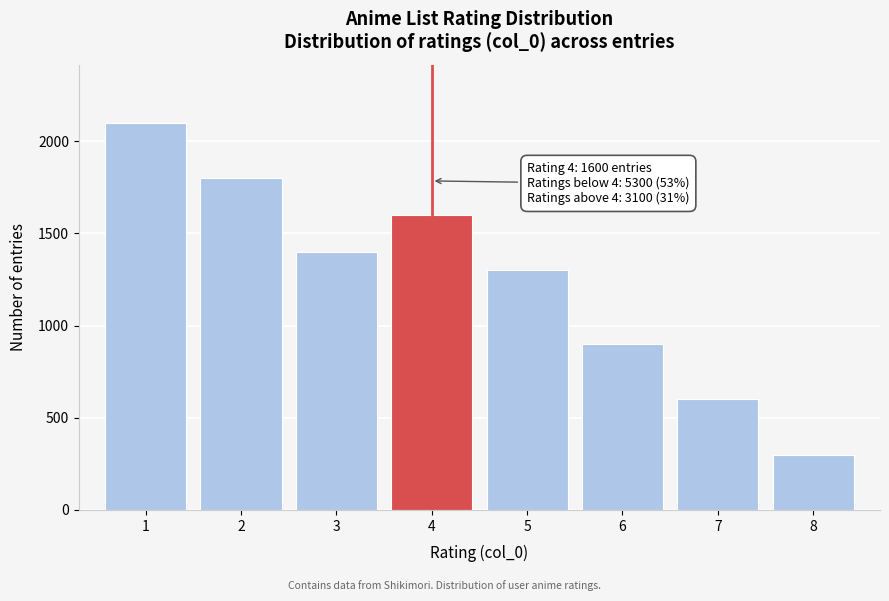

Reading left to right, what are all the values shown in this chart?

2100	1800	1400	1600	1300	900	600	300